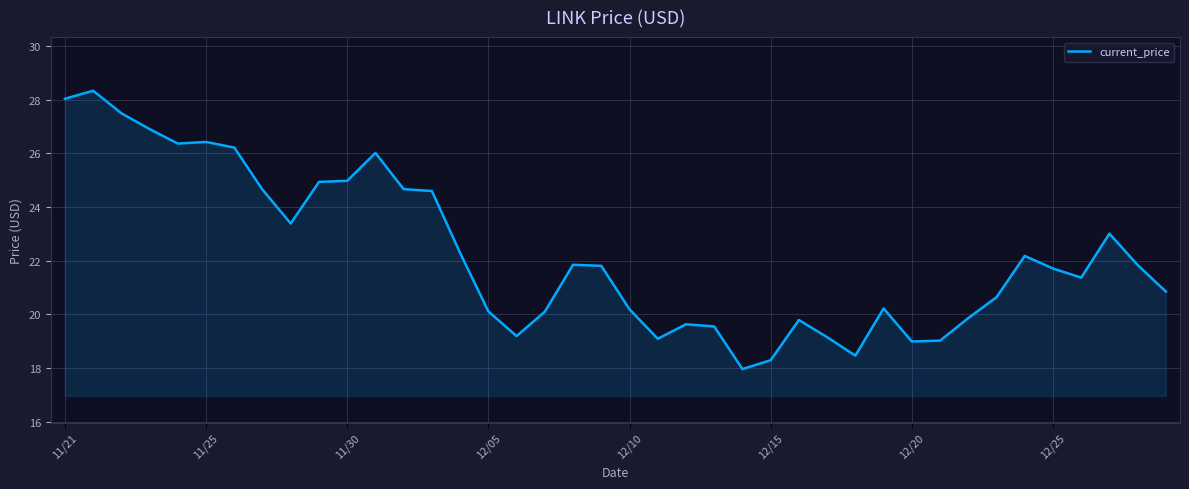

What is the difference between the maximum and minimum values?

10.4